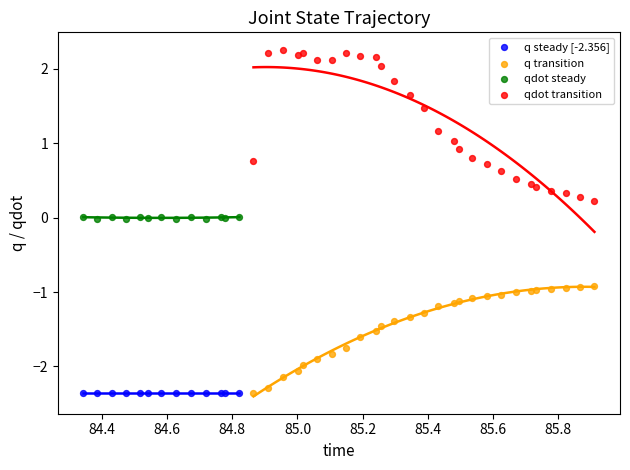

Which series has the widest spread of Y values?

qdot transition